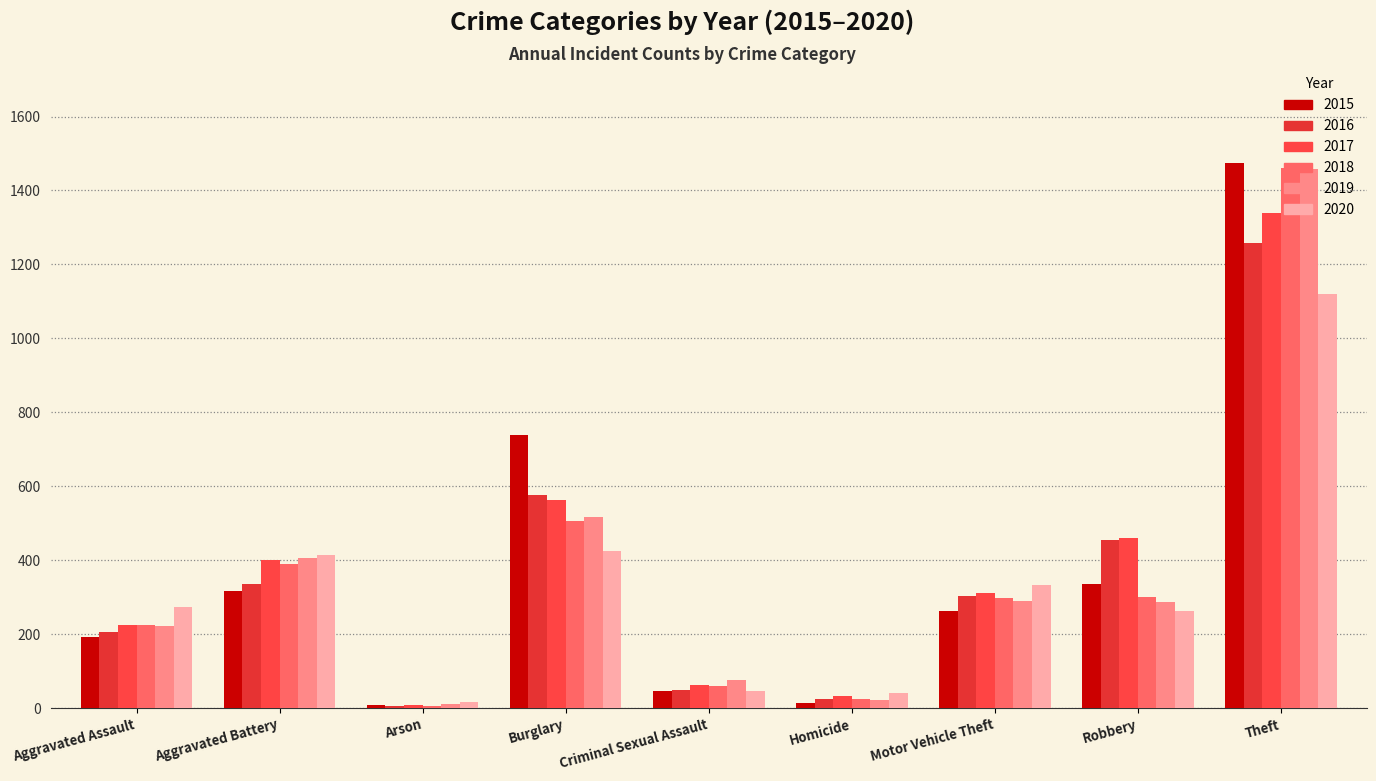

How many groups of bars are there?

9